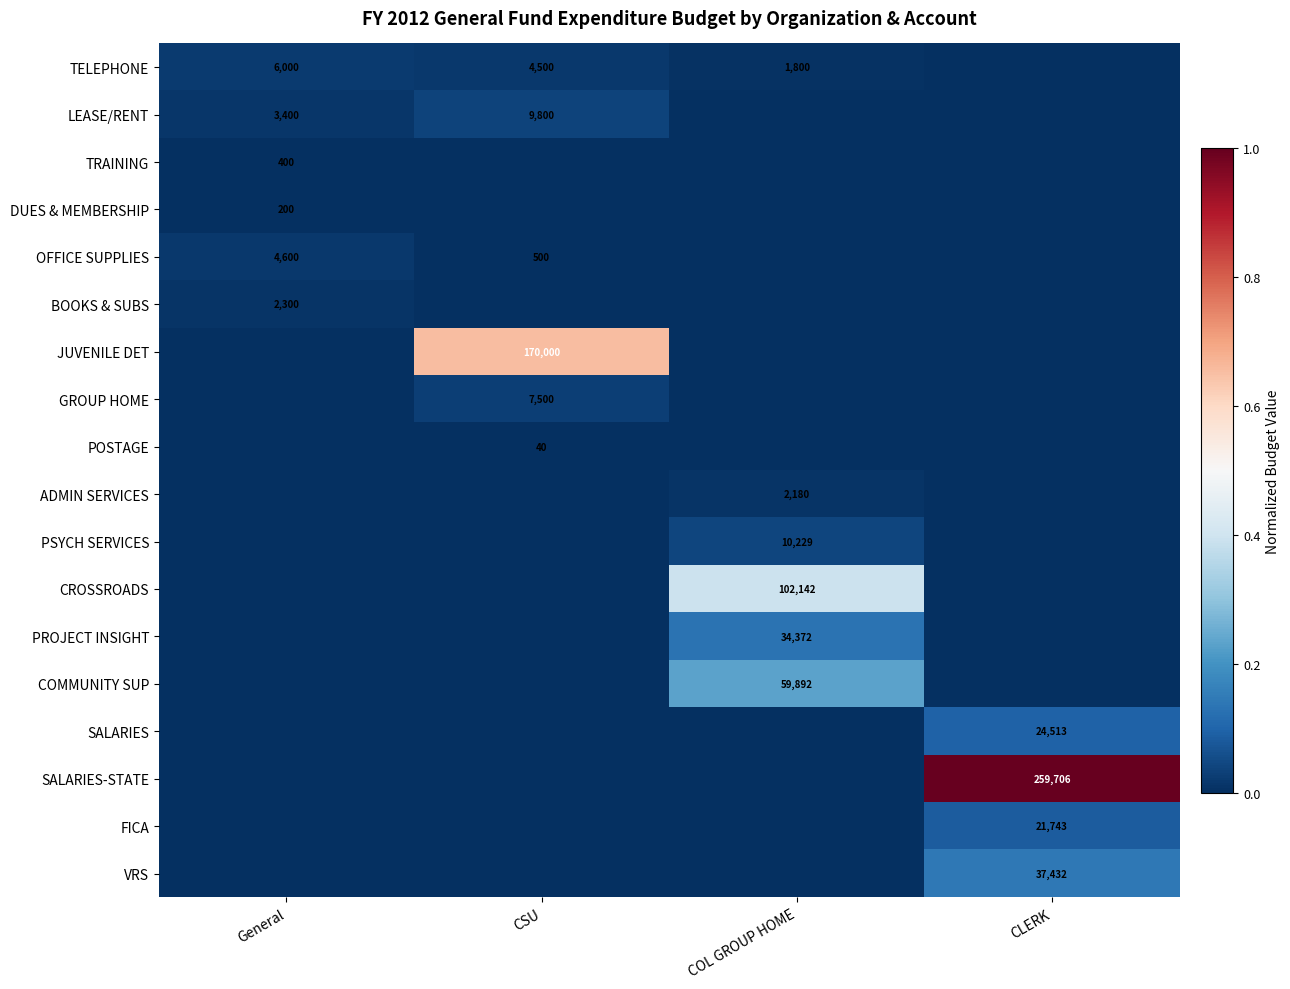

True or false: GROUP HOME has a value of 0.0 at CSU.

False